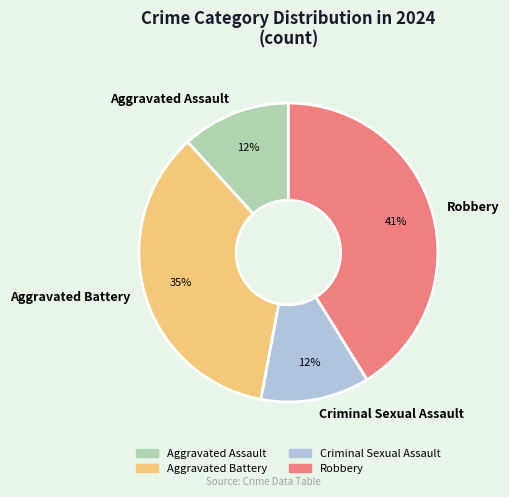

To the nearest percent, what is the combined percentage of Aggravated Assault and Aggravated Battery?

47%